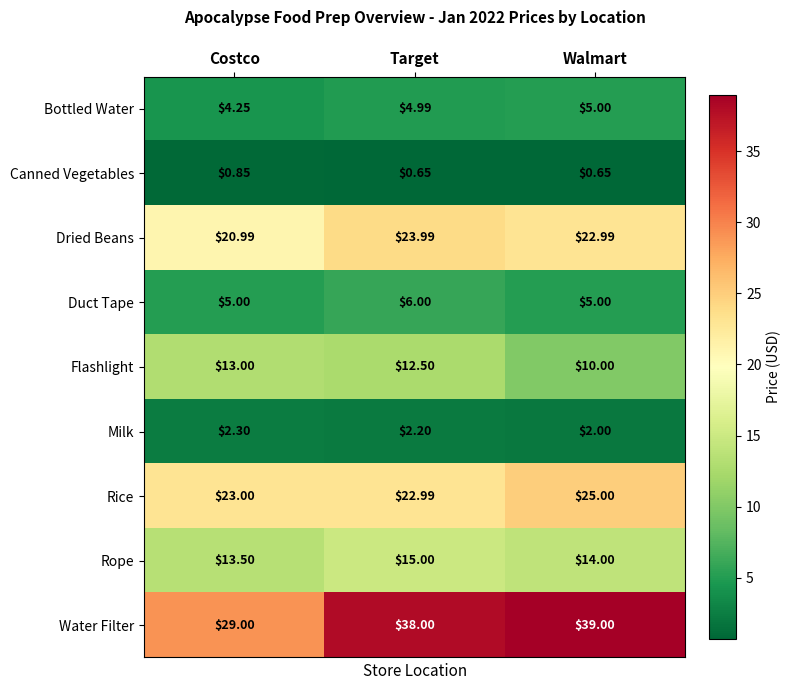

Which series has the largest total across all categories?

Water Filter